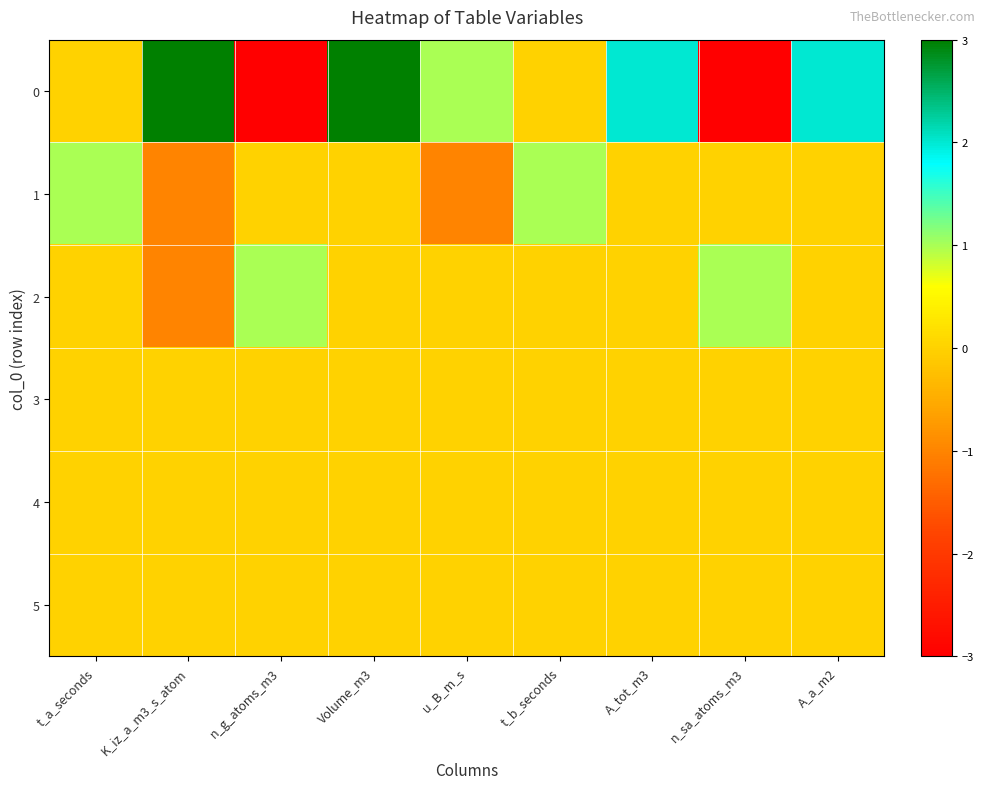

Count the number of data series in this chart.

6